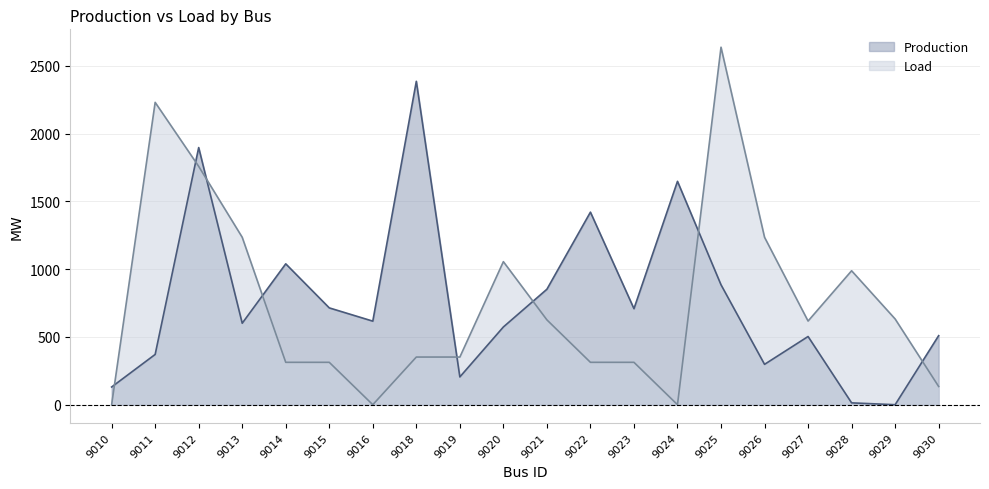

Which series changed the most between 9020 and 9029?

Production